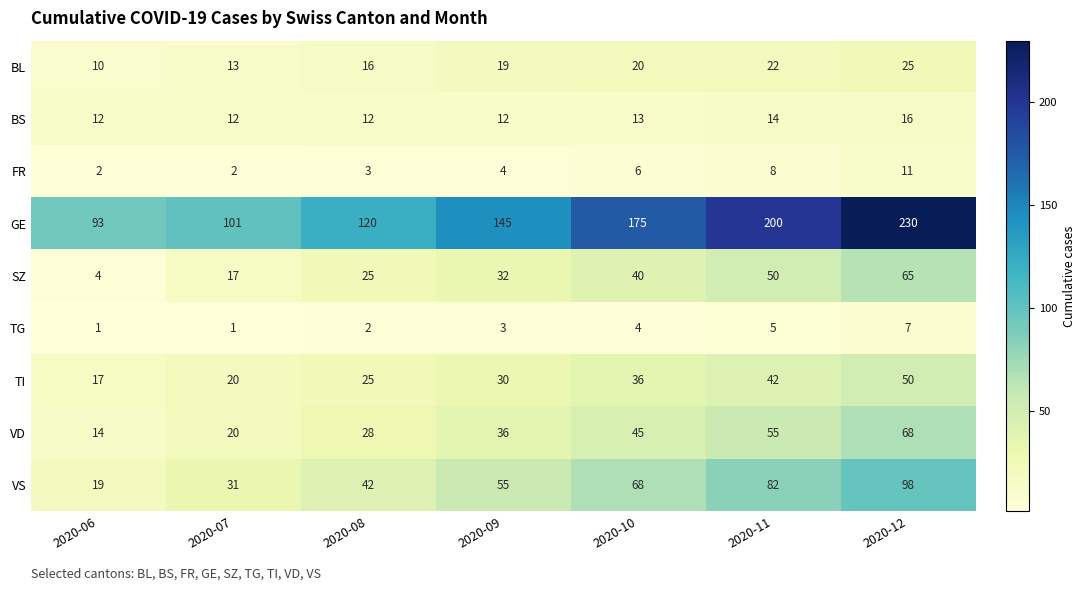

Which label corresponds to the largest value in the chart?

2020-12